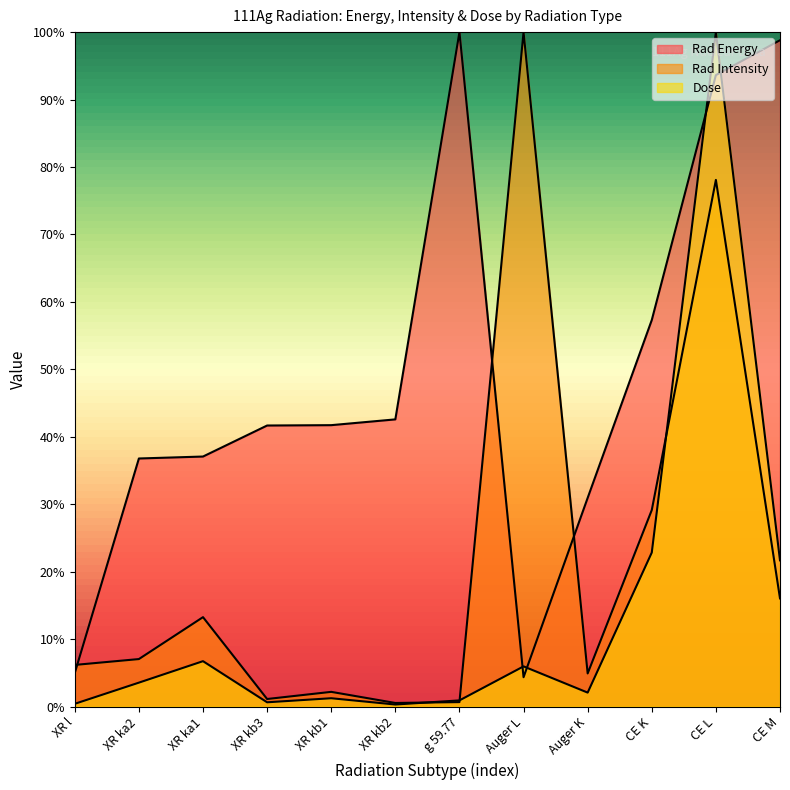

List the series in order of their overall mean, highest first.

Rad Energy, Rad Intensity, Dose